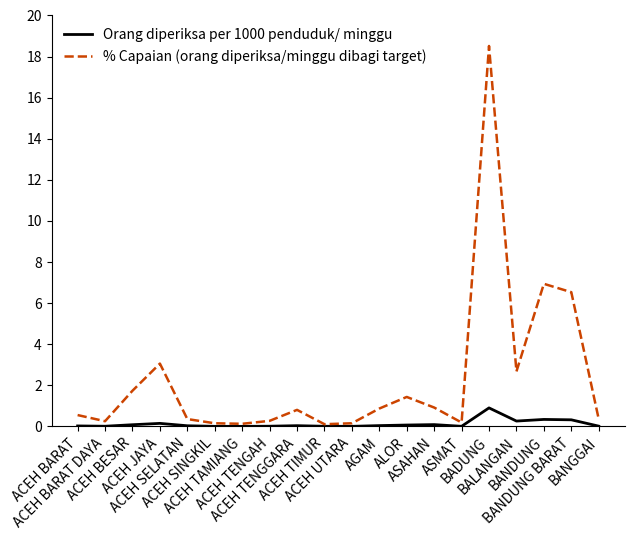

What is the maximum value shown in the chart?

18.5